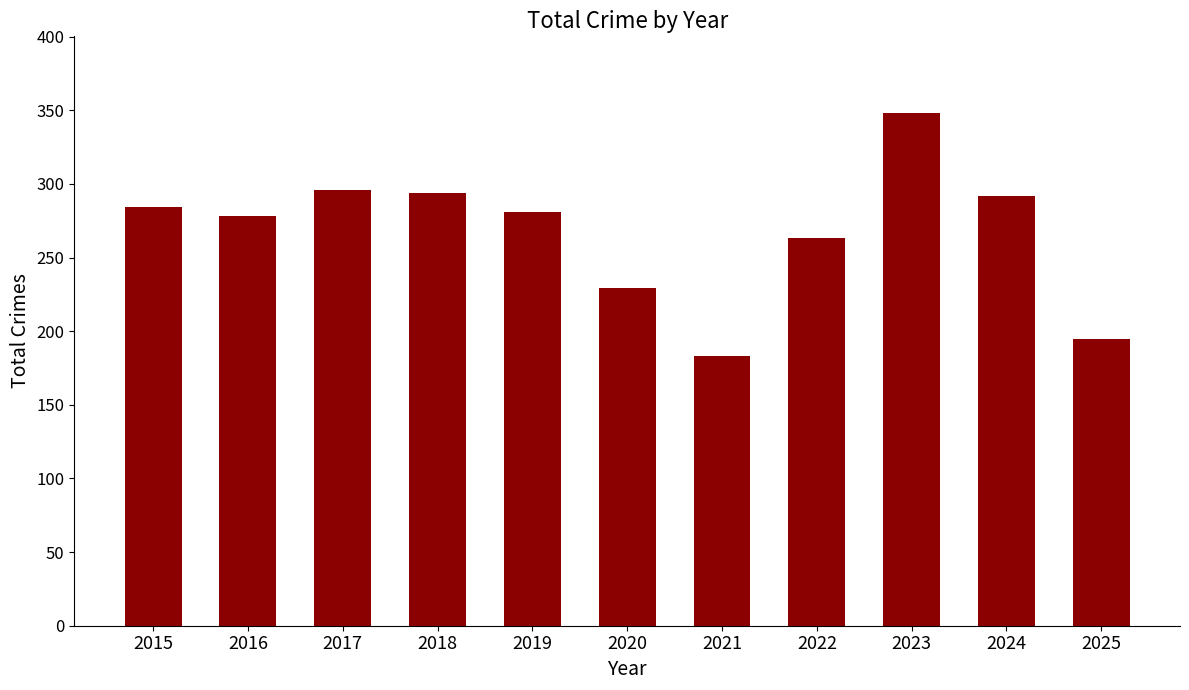

Reading left to right, what are all the values shown in this chart?

2015=284	2016=278	2017=296	2018=294	2019=281	2020=229	2021=183	2022=263	2023=348	2024=292	2025=195